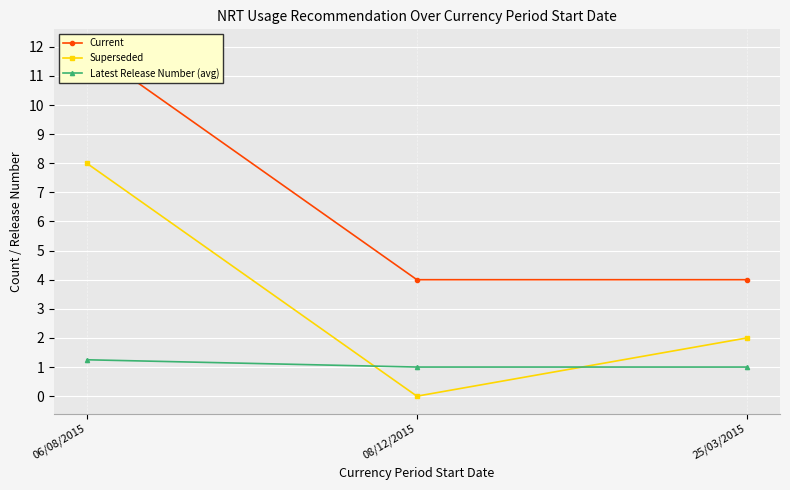

Reading left to right, list all the values displayed in this chart.

Current: 06/08/2015=12.0	08/12/2015=4.0	25/03/2015=4.0
Superseded: 06/08/2015=8.0	08/12/2015=0.0	25/03/2015=2.0
Latest Release Number (avg): 06/08/2015=1.2	08/12/2015=1.0	25/03/2015=1.0